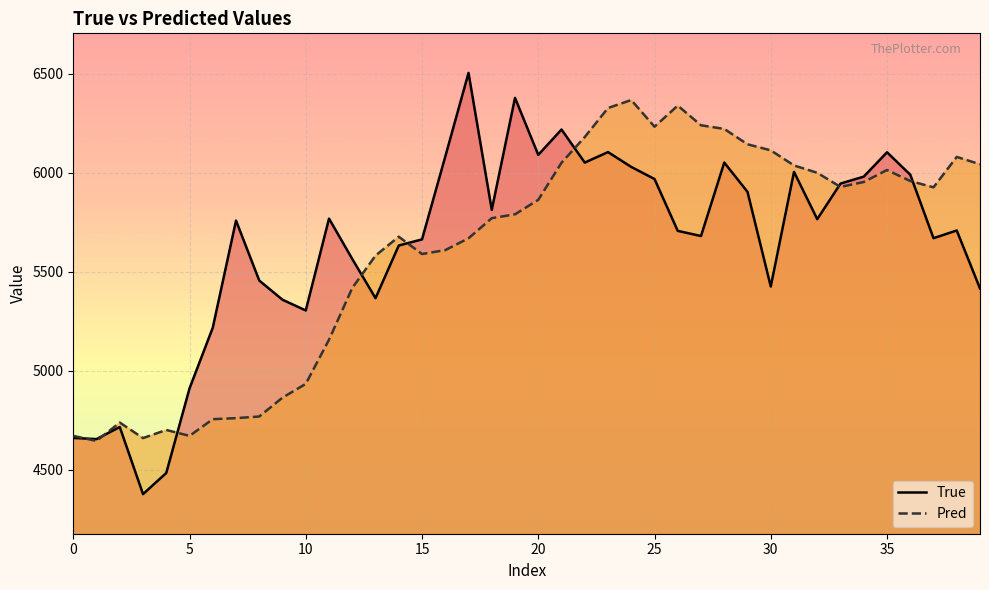

The Pred series shows 10206.4 at 31. True or false?

False